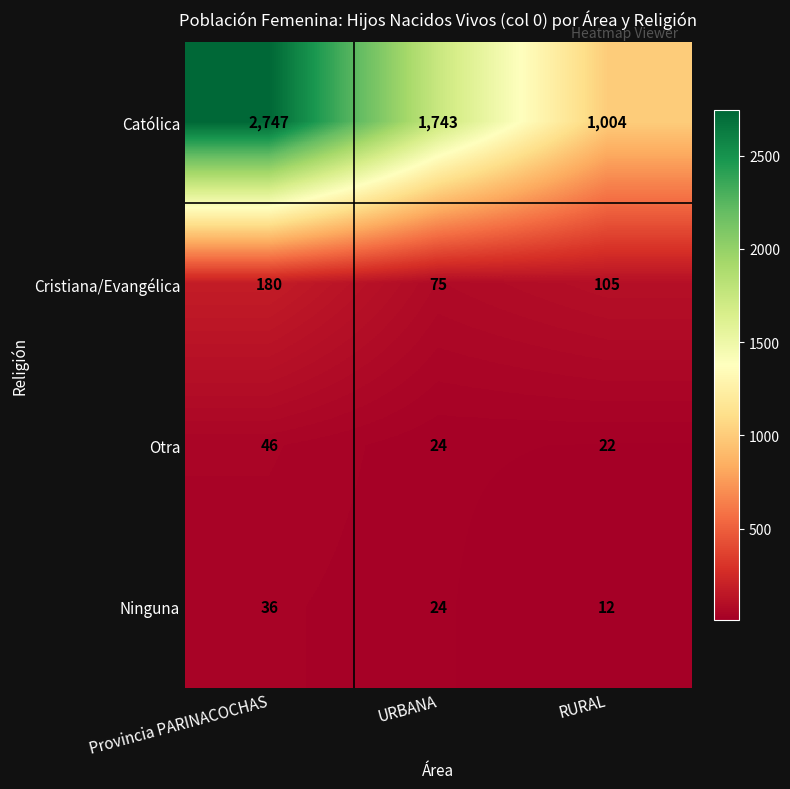

What is the greatest value displayed?

2747